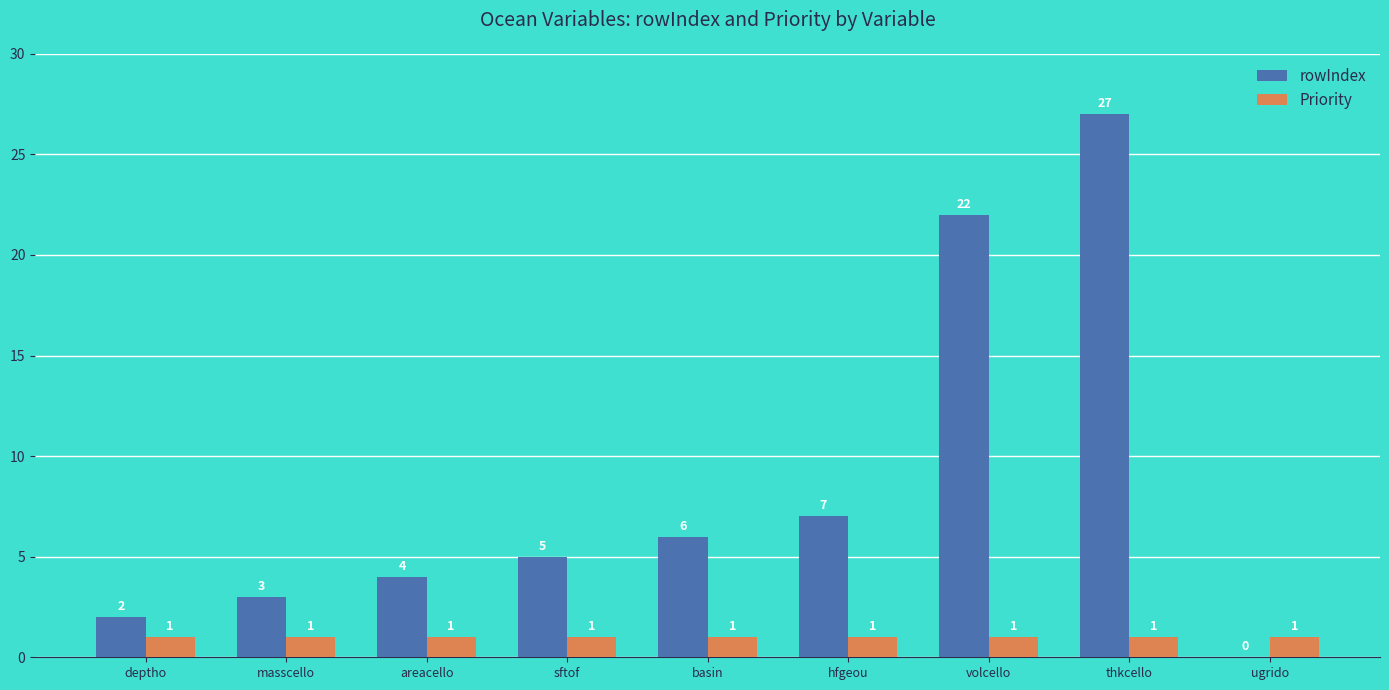

At which category is the sum across all series the highest?

thkcello